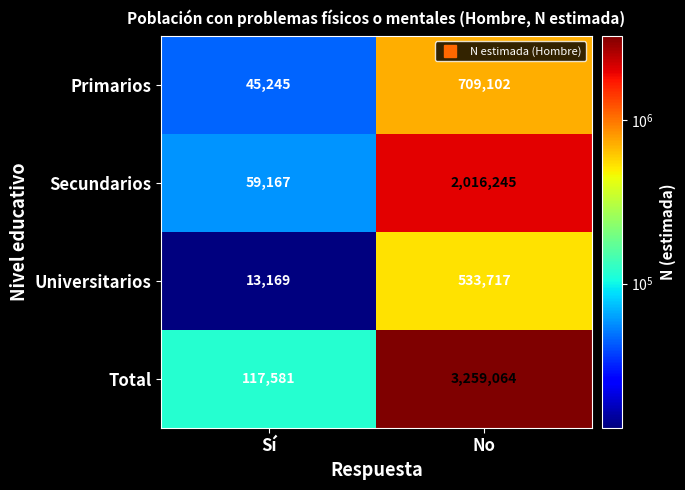

Which series has the widest spread of values?

Total